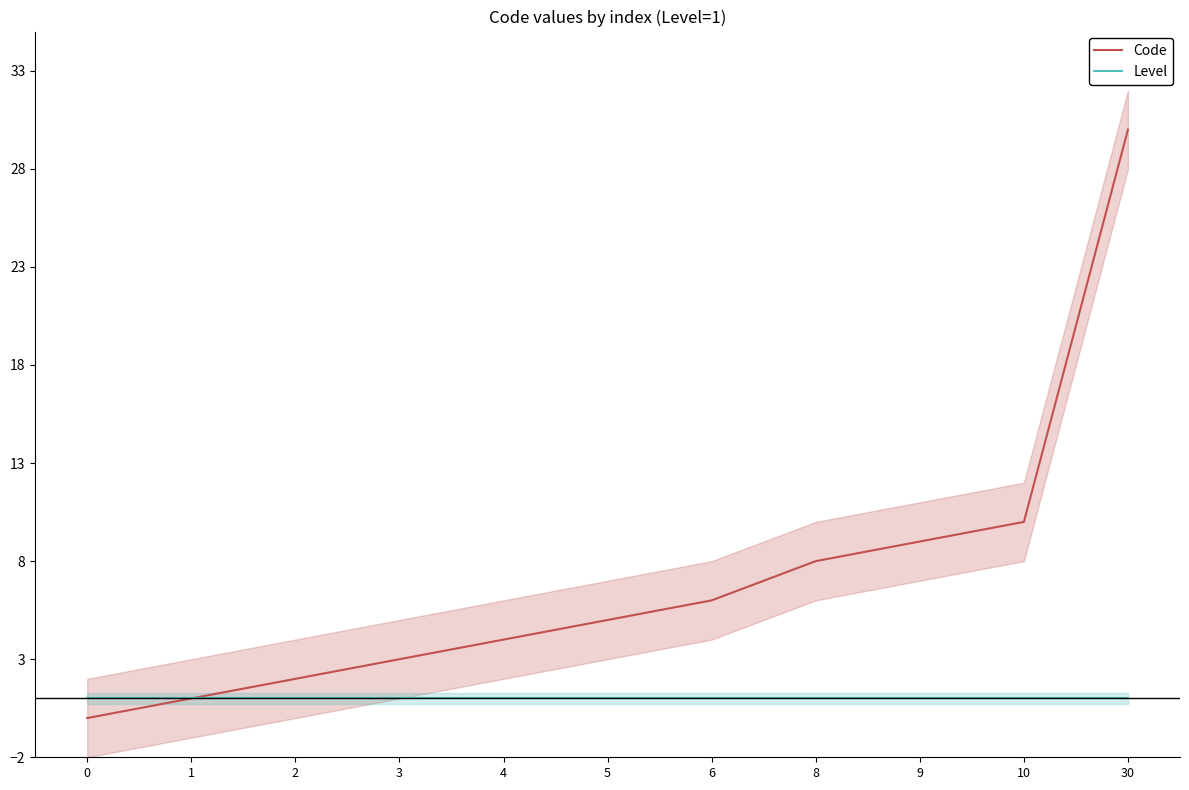

What are all the series names shown in the legend?

Code, Level